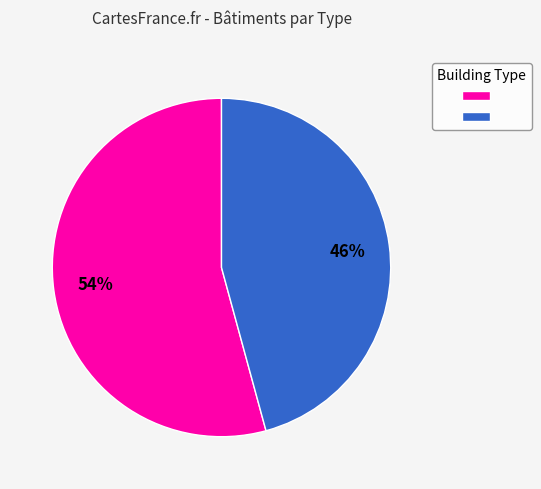

Does any single category account for the majority?

Yes